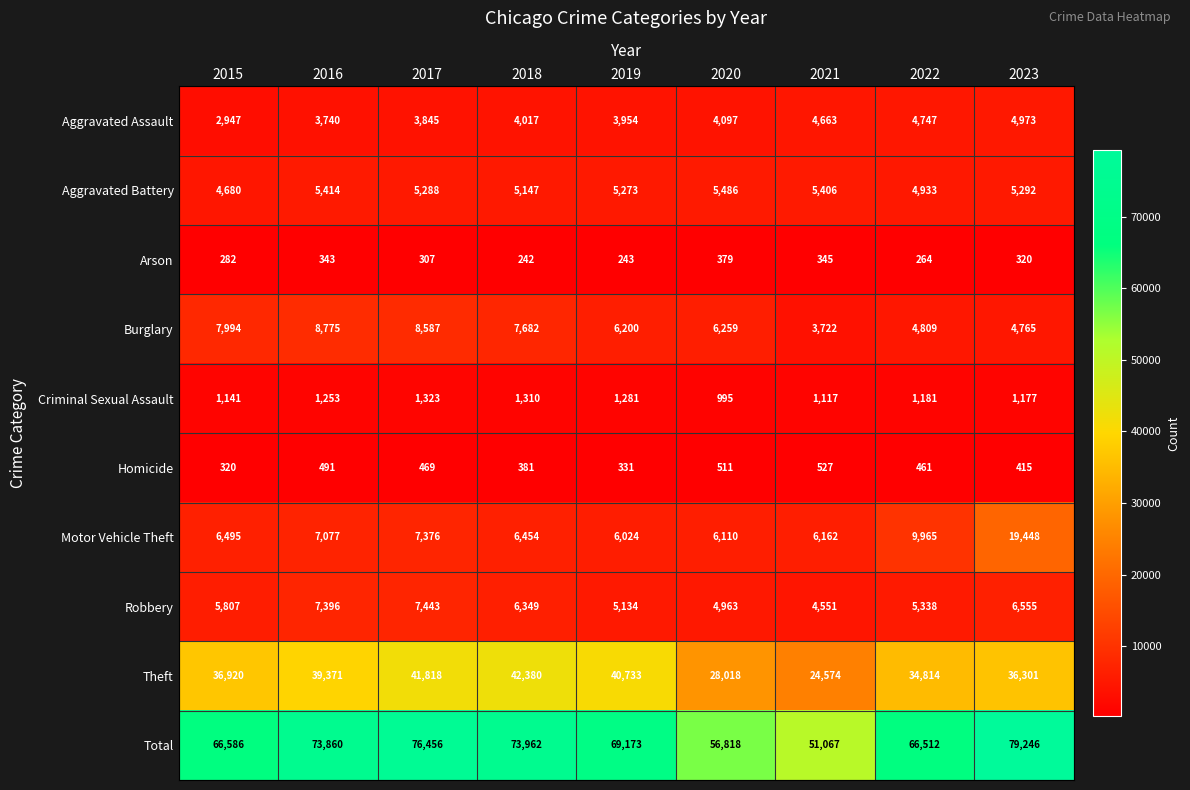

What is the difference between the highest and lowest values at 2015?

66304